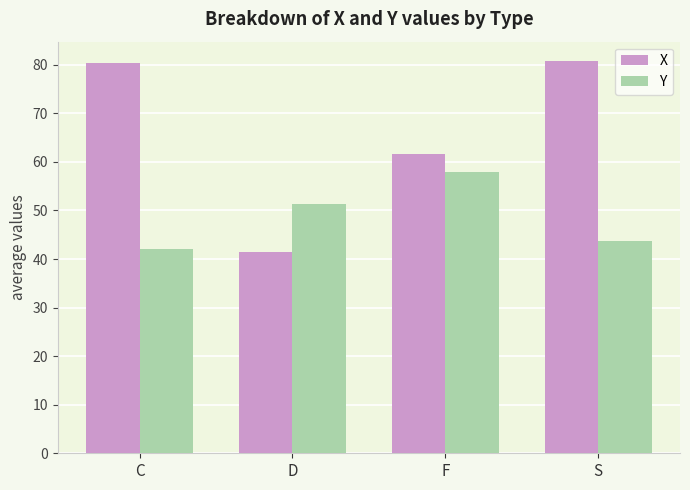

List the series in order of their peak value, lowest first.

Y, X